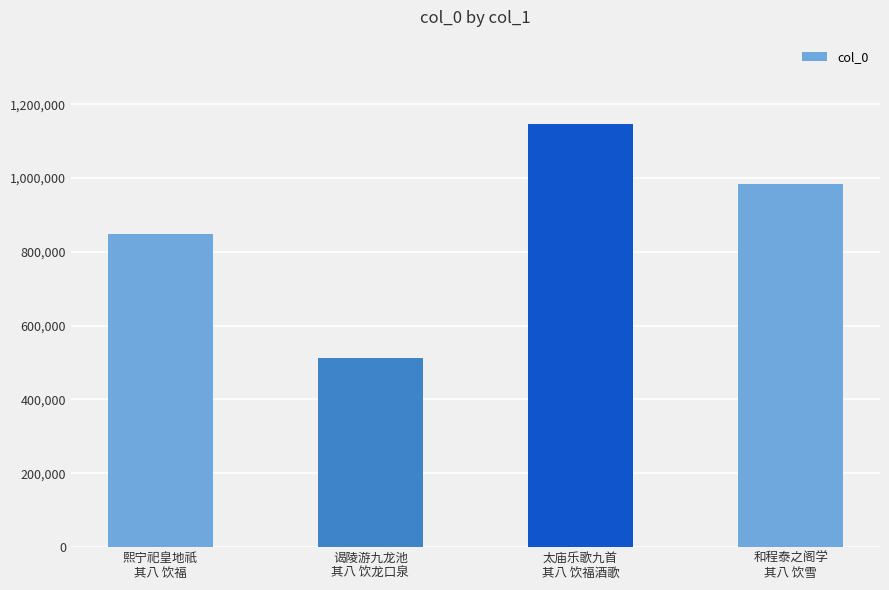

Is it true that the value at 太庙乐歌九首
其八 饮福酒歌 is 2048210?

False